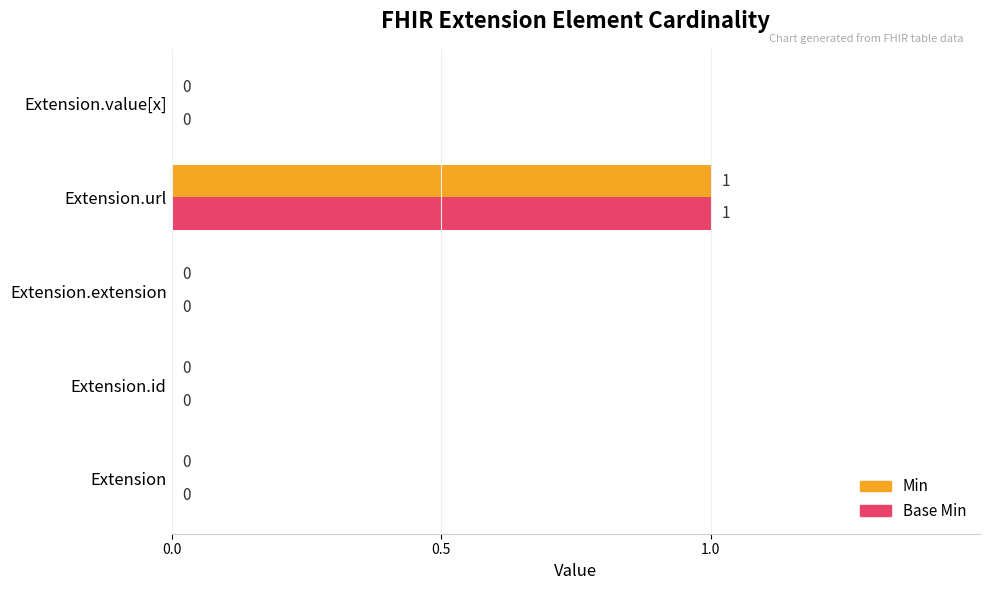

At which label does Base Min reach its peak?

Extension.url